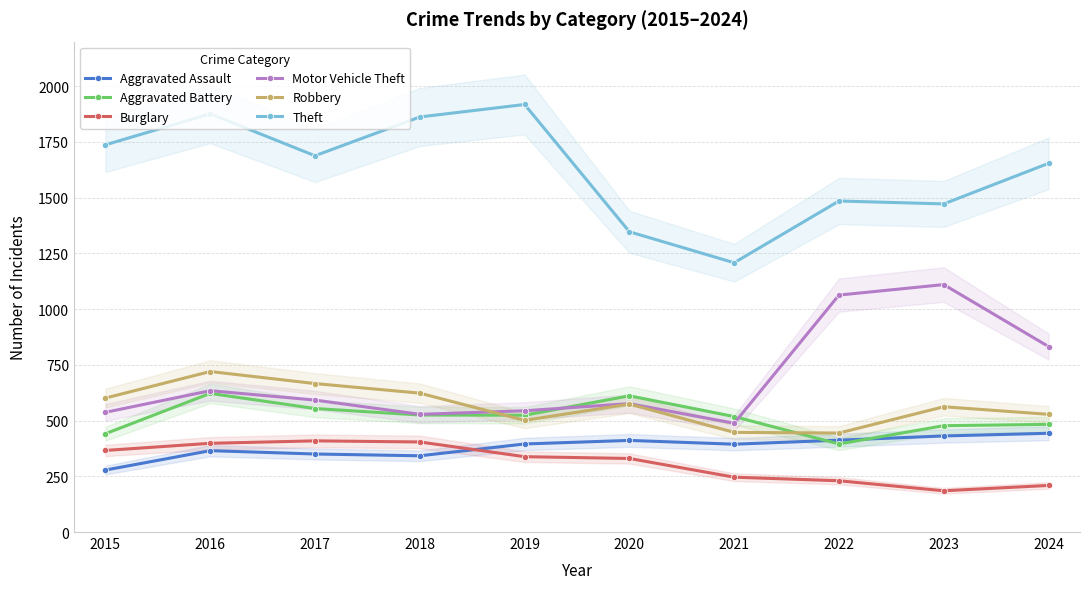

What is the difference between the second highest and minimum values in the Aggravated Battery series?

216